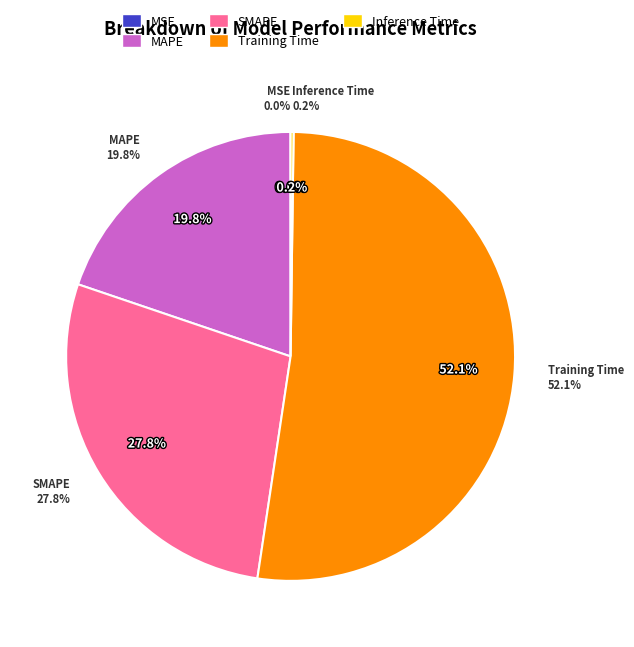

Which category has the smallest portion of the pie?

MSE